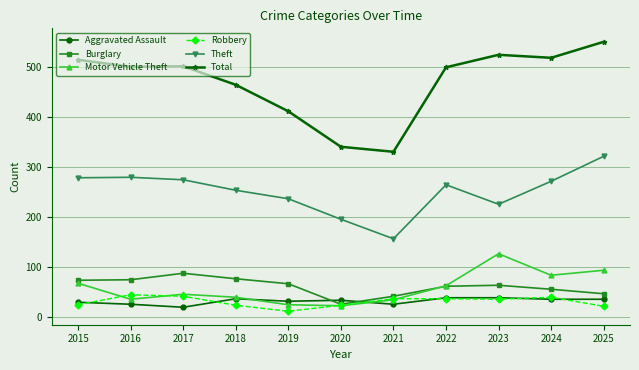

Is it true that Total equals 166 at 2015?

False